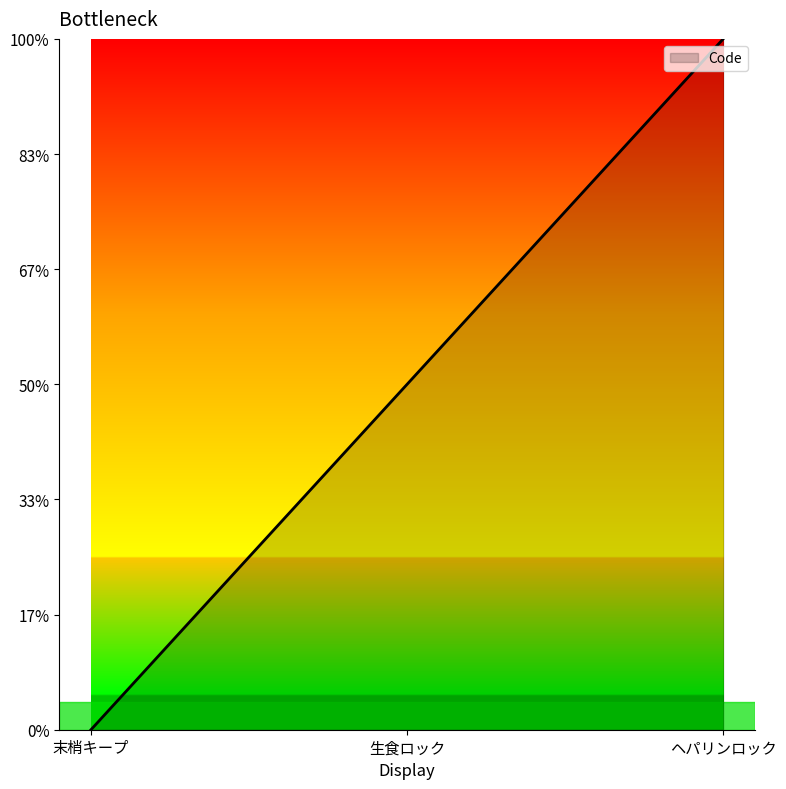

Reading right to left, extract all data points from this chart.

3.0	1.5	0.0